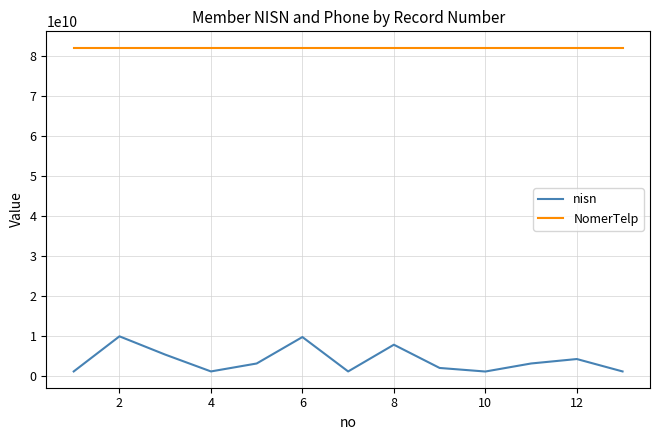

Rank the series by their maximum value, from highest to lowest.

NomerTelp, nisn